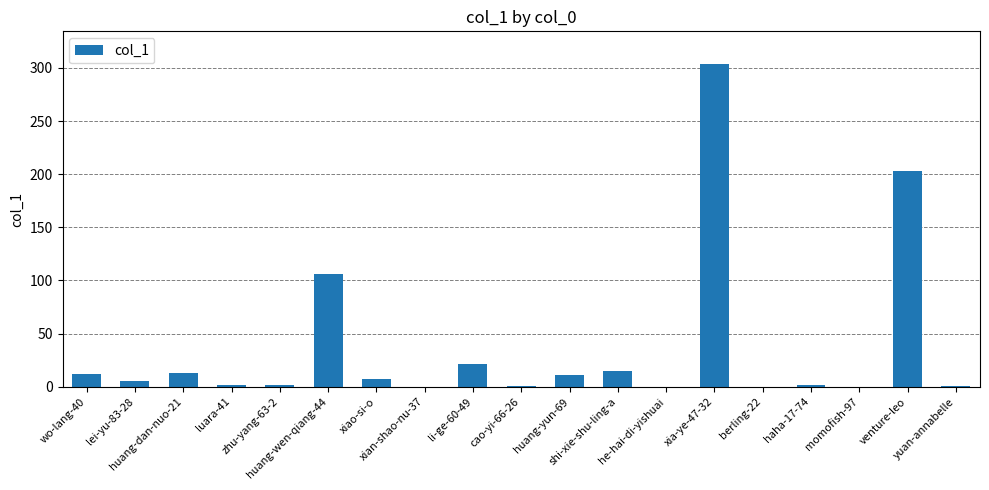

Where is the data nearest to the value 152?

huang-wen-qiang-44